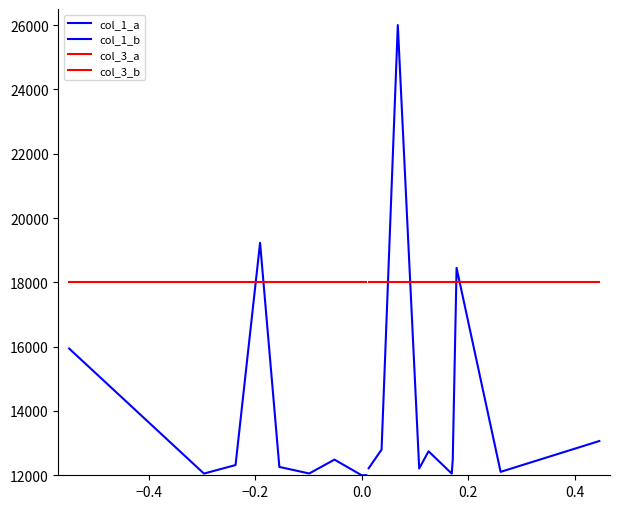

What are all the series names shown in the legend?

col_1_a, col_1_b, col_3_a, col_3_b